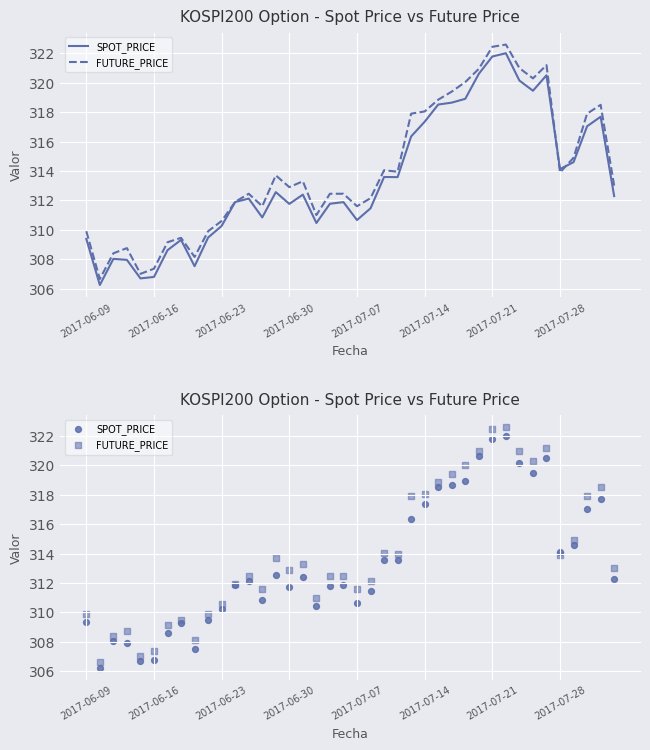

What are all the series names shown in the legend?

SPOT_PRICE, FUTURE_PRICE